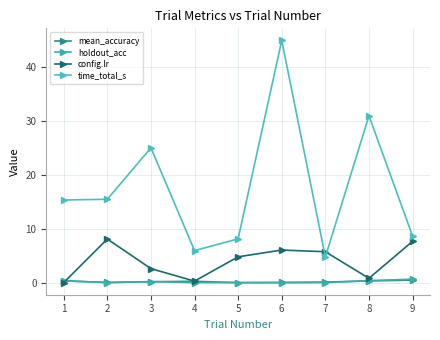

Count the number of data series in this chart.

4